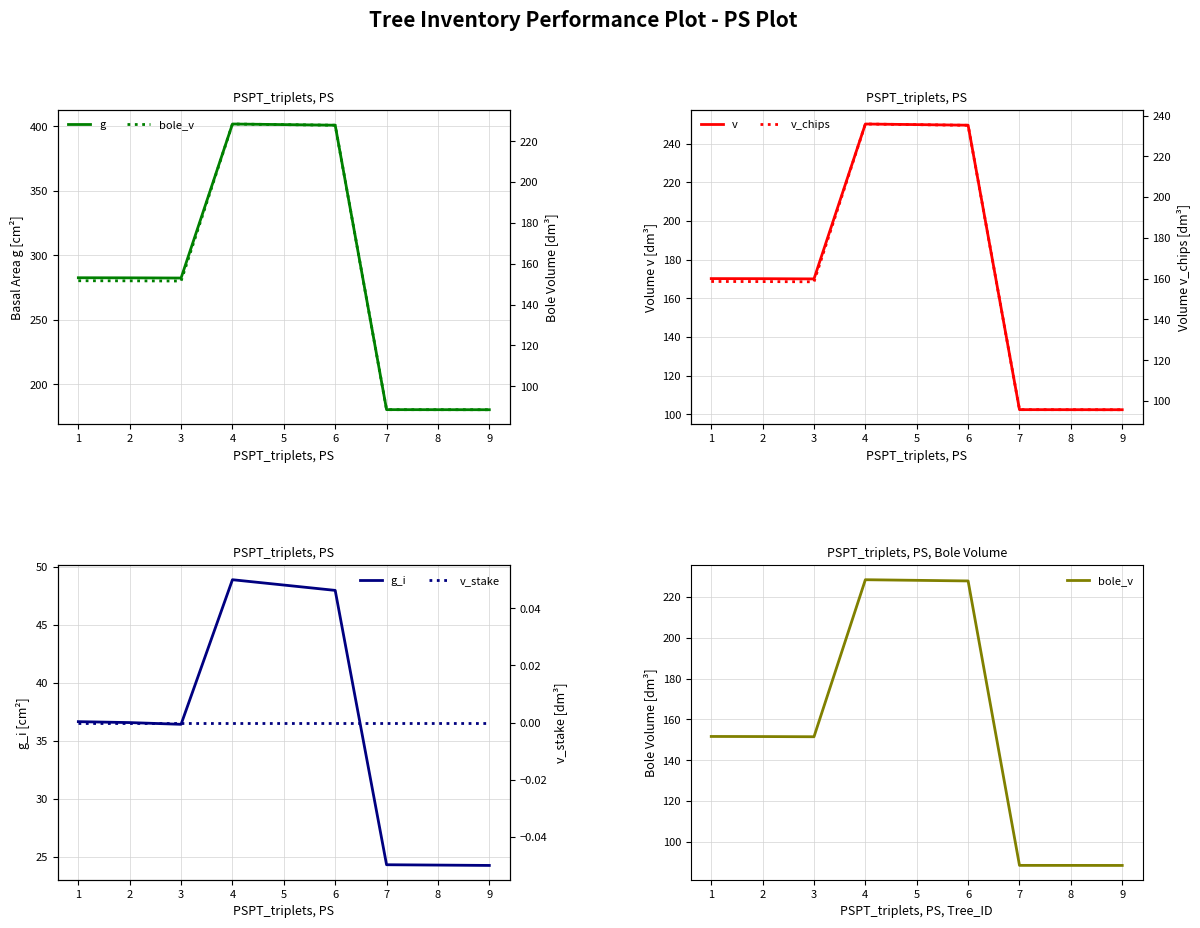

How many values in the v series exceed 170?

6